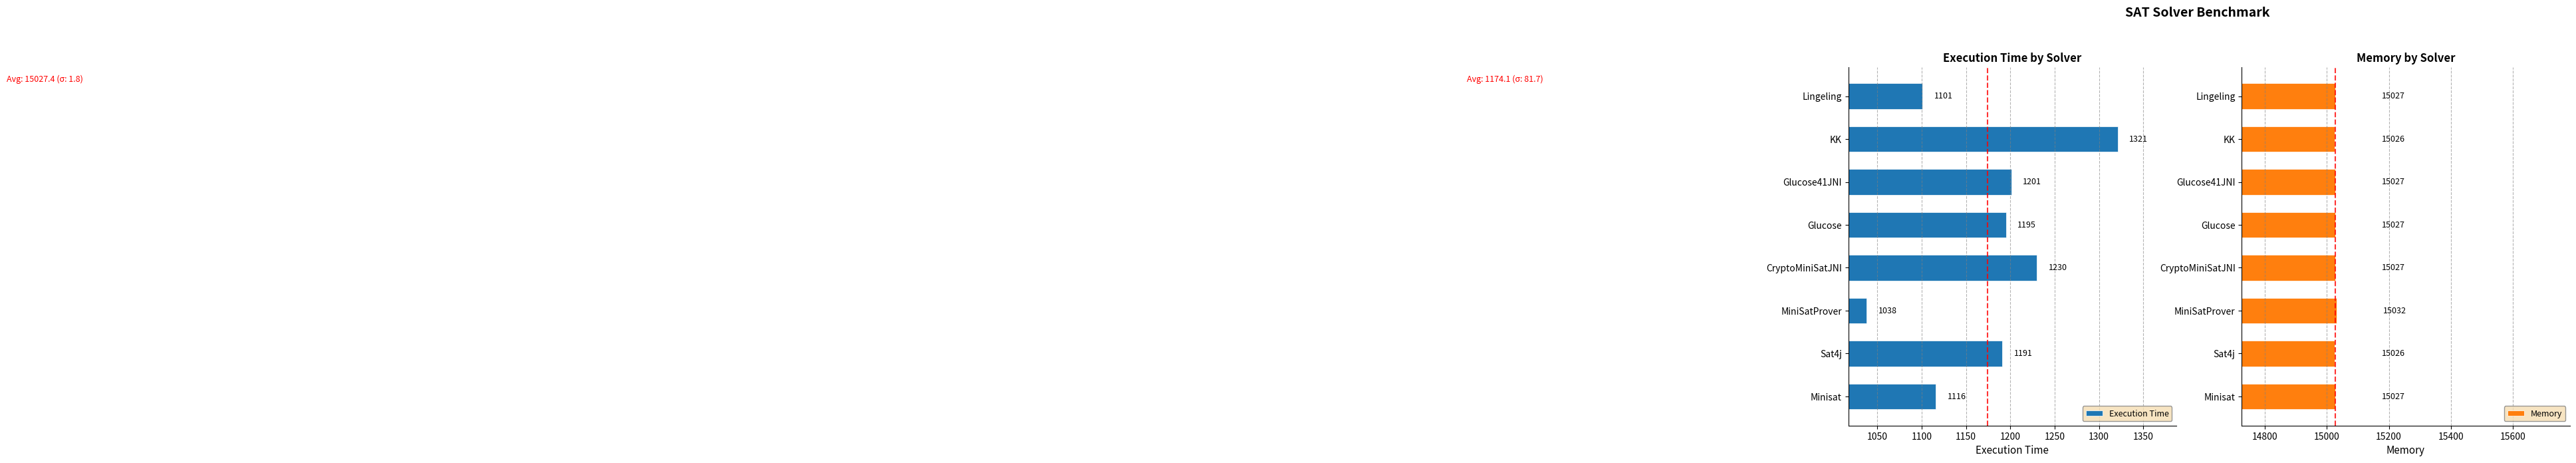

List the labels in order of Execution Time value, smallest first.

MiniSatProver, Lingeling, Minisat, Sat4j, Glucose, Glucose41JNI, CryptoMiniSatJNI, KK